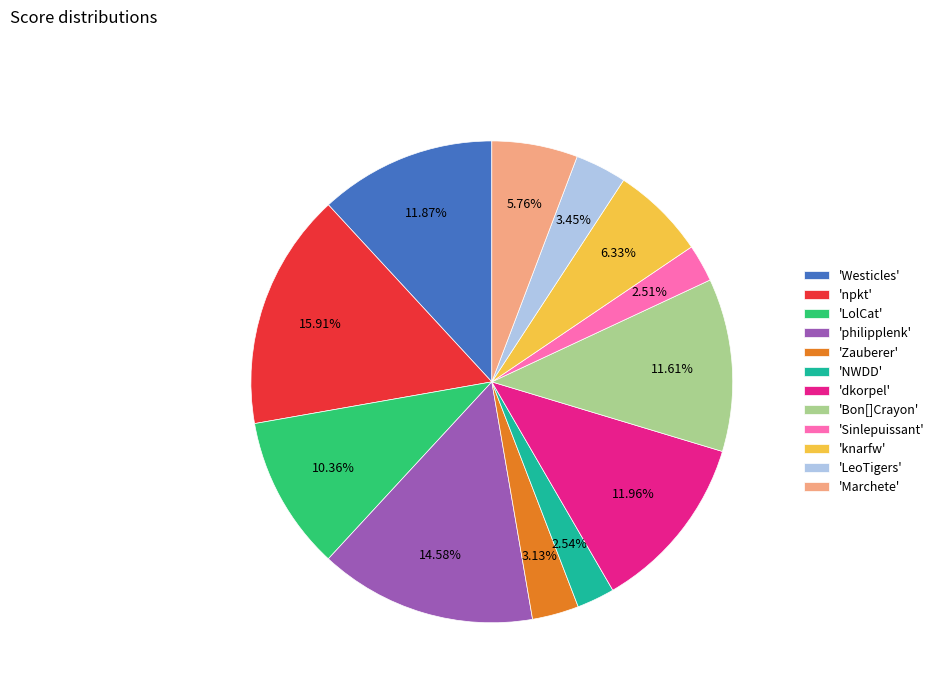

Combined, do 'philipplenk' and 'Bon[]Crayon' account for over 50%?

No